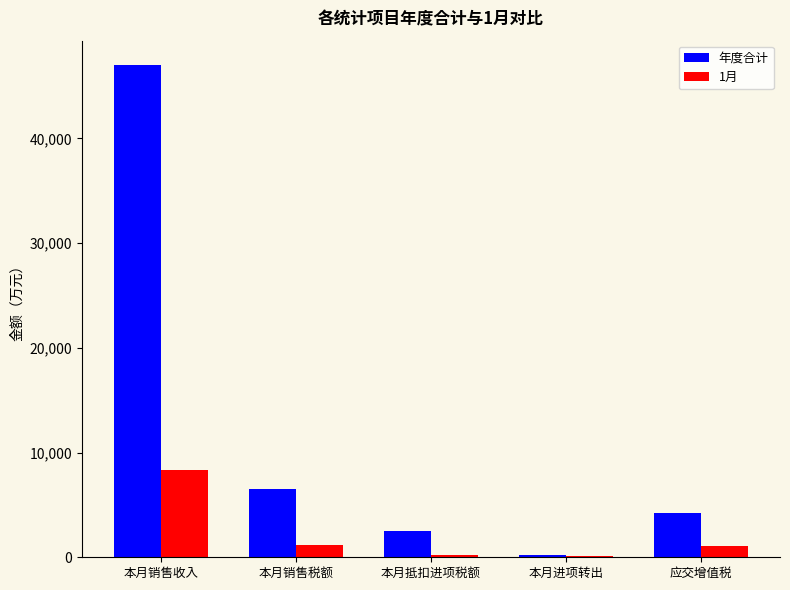

At which category is the sum across all series the highest?

本月销售收入